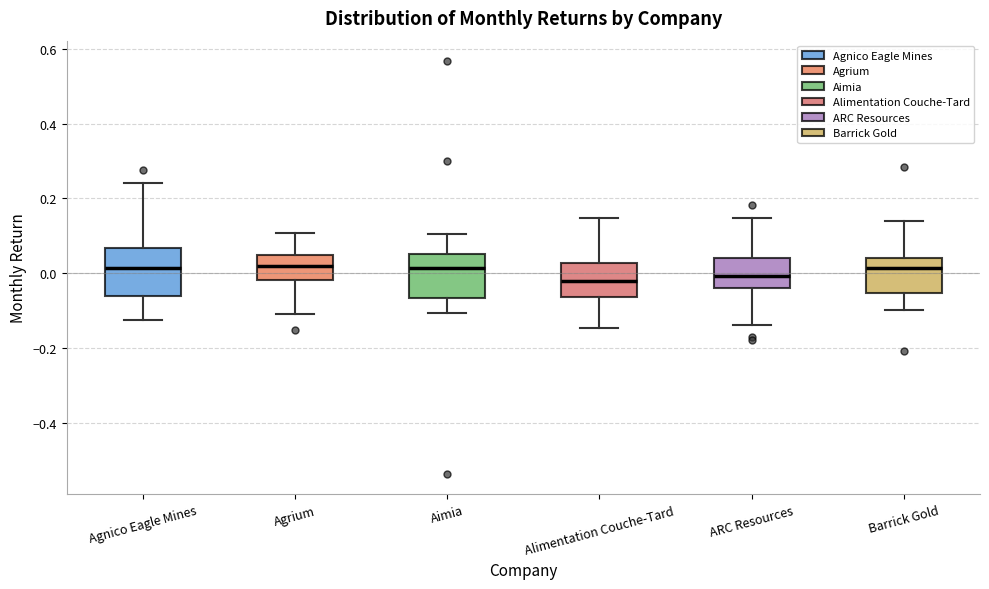

Reading left to right, transcribe this box plot: for each box, give where its median line is, the range the box spans, and where its two whiskers end, as read against the y-axis. The values are not printed on the chart, so give them approximately, as read against the axis.

Agnico Eagle Mines: median 0.02, box -0.06 to 0.06, whiskers -0.12 to 0.24
Agrium: median 0.02, box -0.02 to 0.04, whiskers -0.10 to 0.10
Aimia: median 0.02, box -0.06 to 0.06, whiskers -0.10 to 0.10
Alimentation Couche-Tard: median -0.02, box -0.06 to 0.02, whiskers -0.14 to 0.14
ARC Resources: median 0.00, box -0.04 to 0.04, whiskers -0.14 to 0.14
Barrick Gold: median 0.02, box -0.06 to 0.04, whiskers -0.10 to 0.14